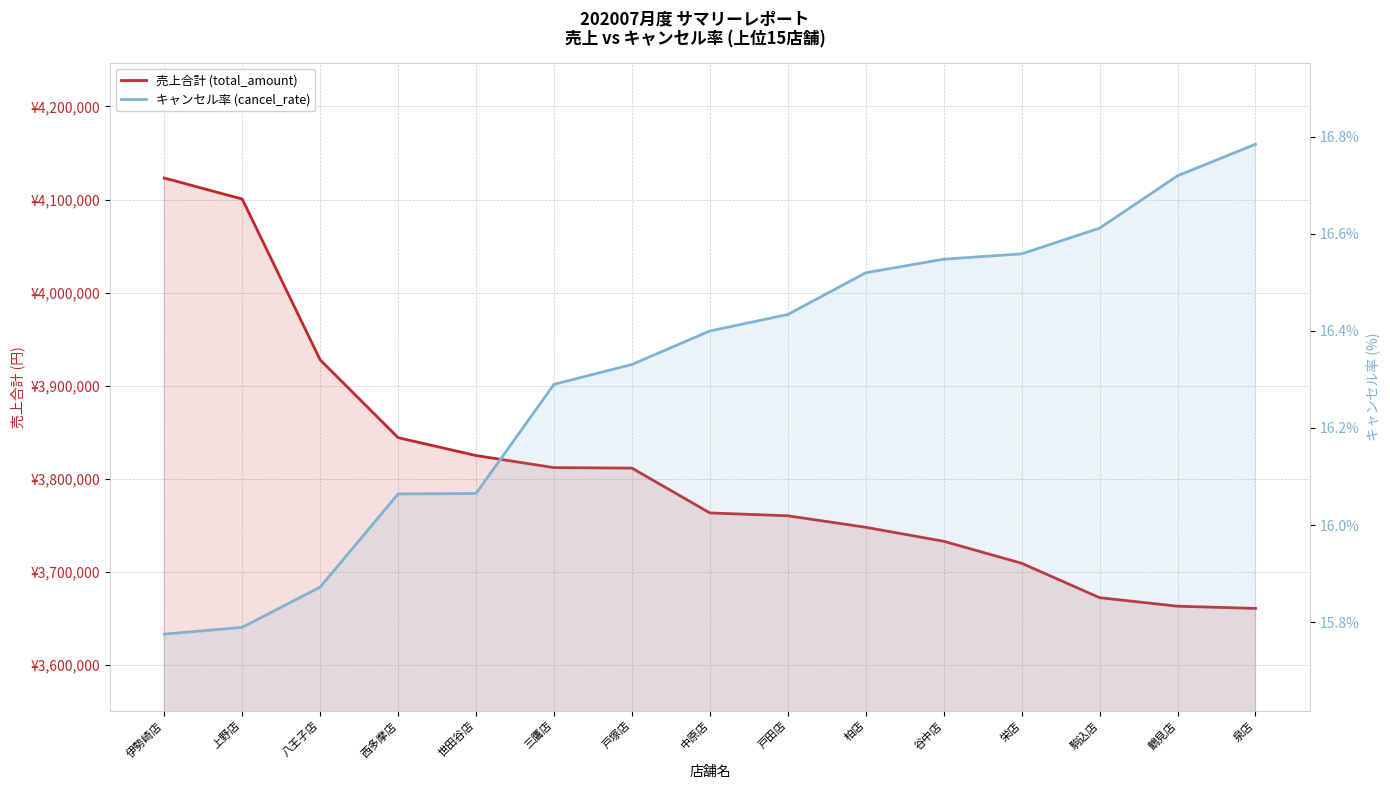

True or false: 売上合計 (total_amount) has more than 1 interior local peaks.

False